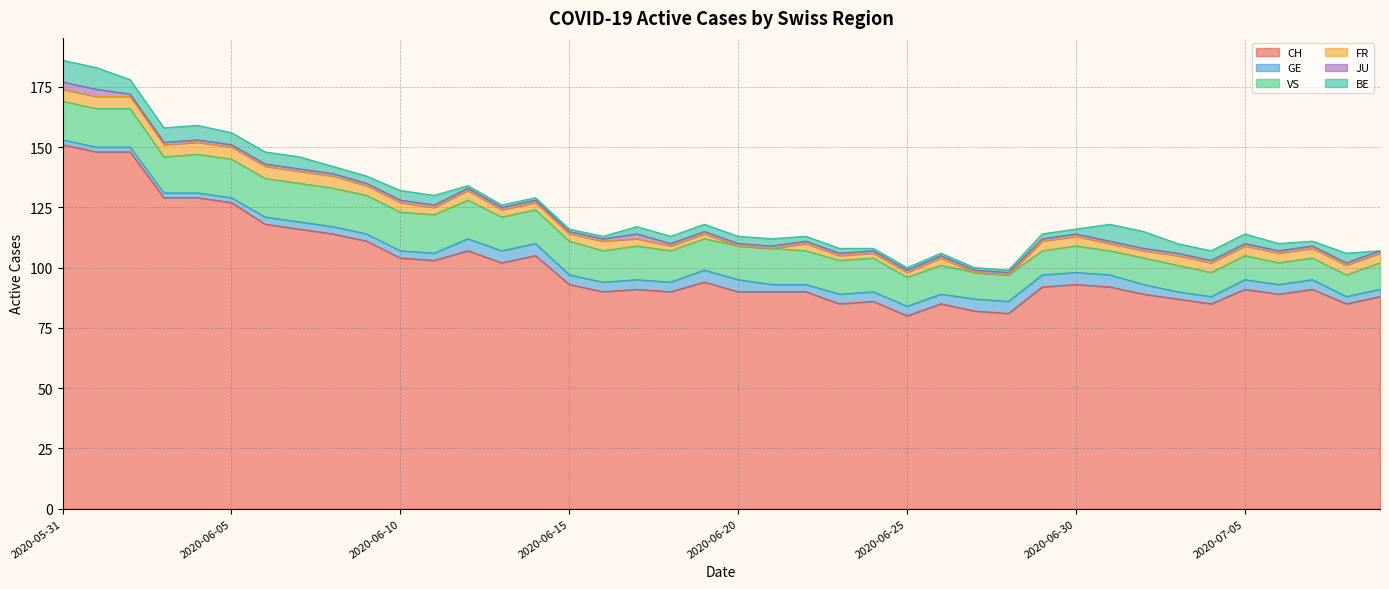

At which label is CH closest to 115?

2020-06-07